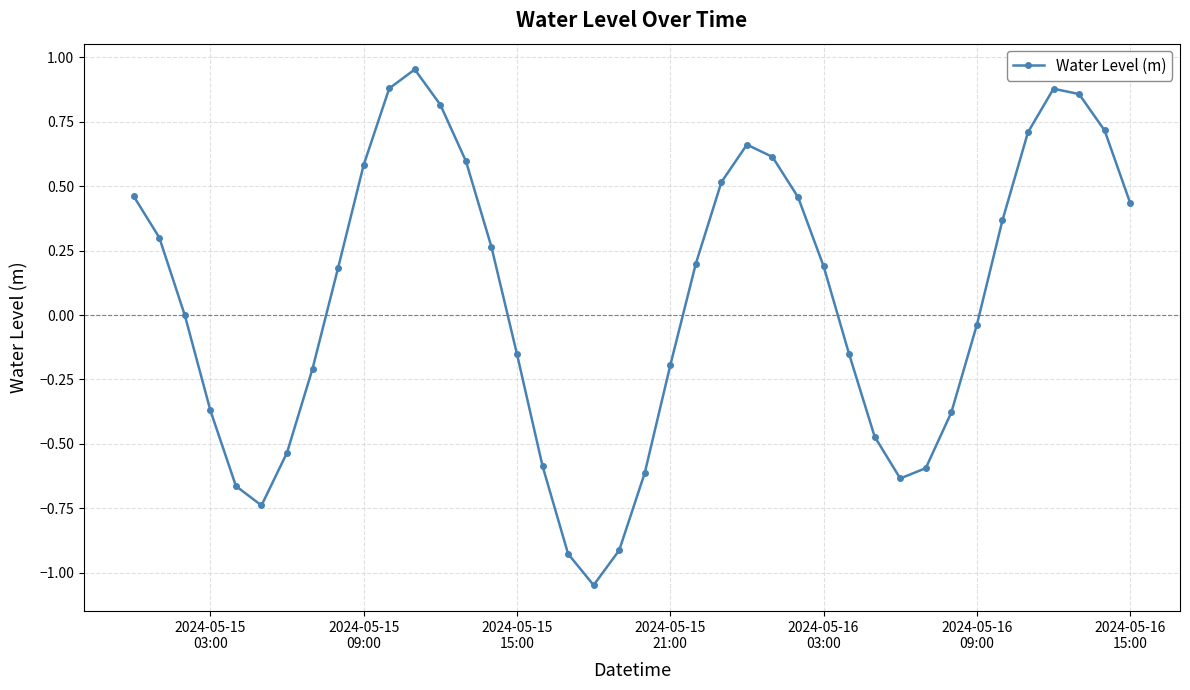

True or false: there are more than 2 points higher than both neighbors.

True